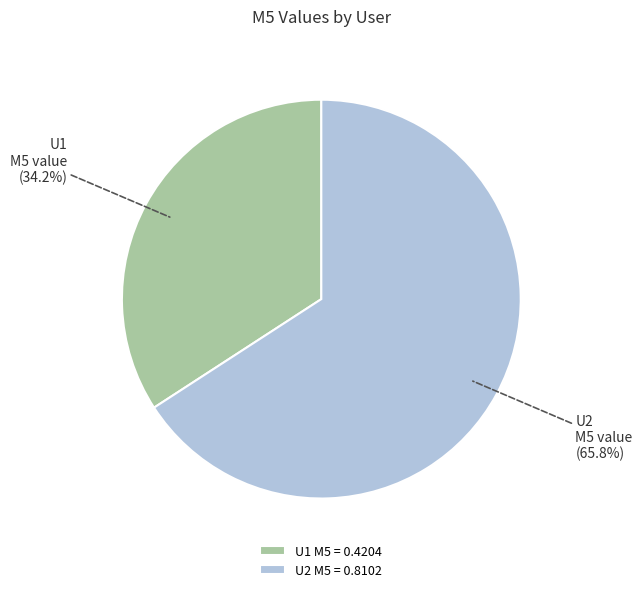

Is it true that U1 M5 is 22% of the pie?

False